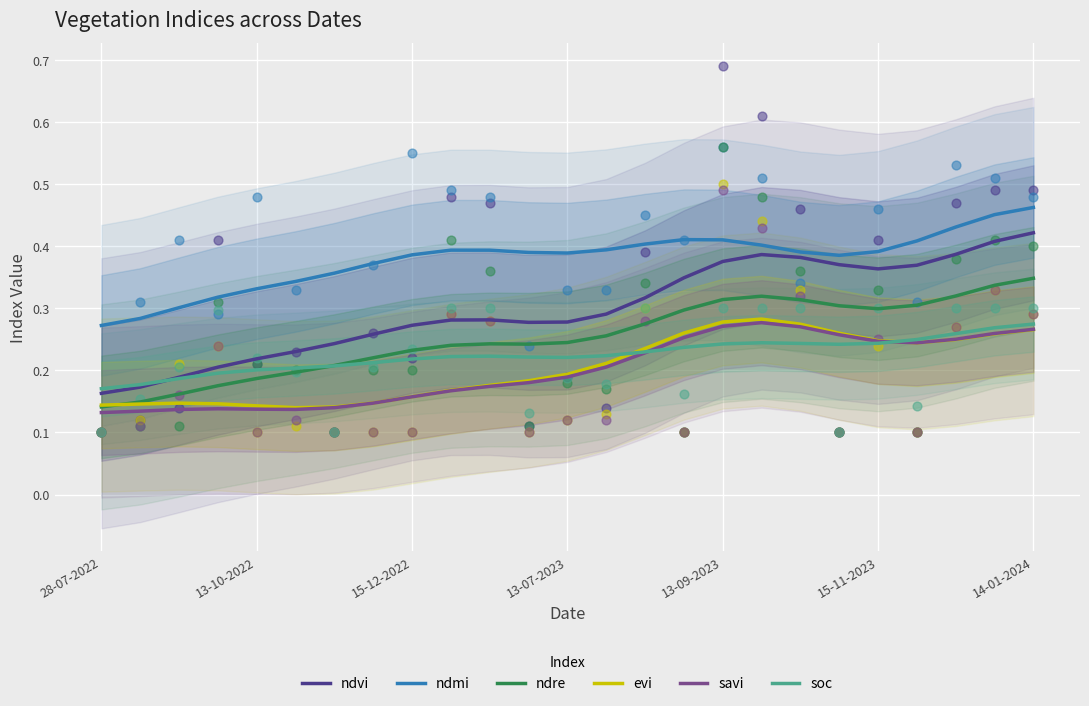

True or false: soc and ndmi cross at least once.

False